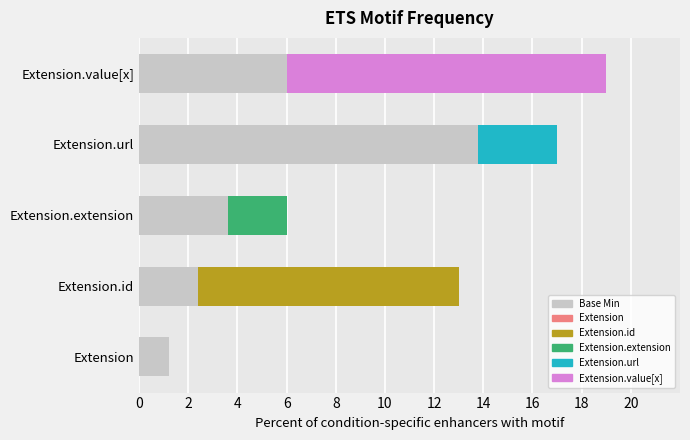

The value at Extension is 2.0. True or false?

False